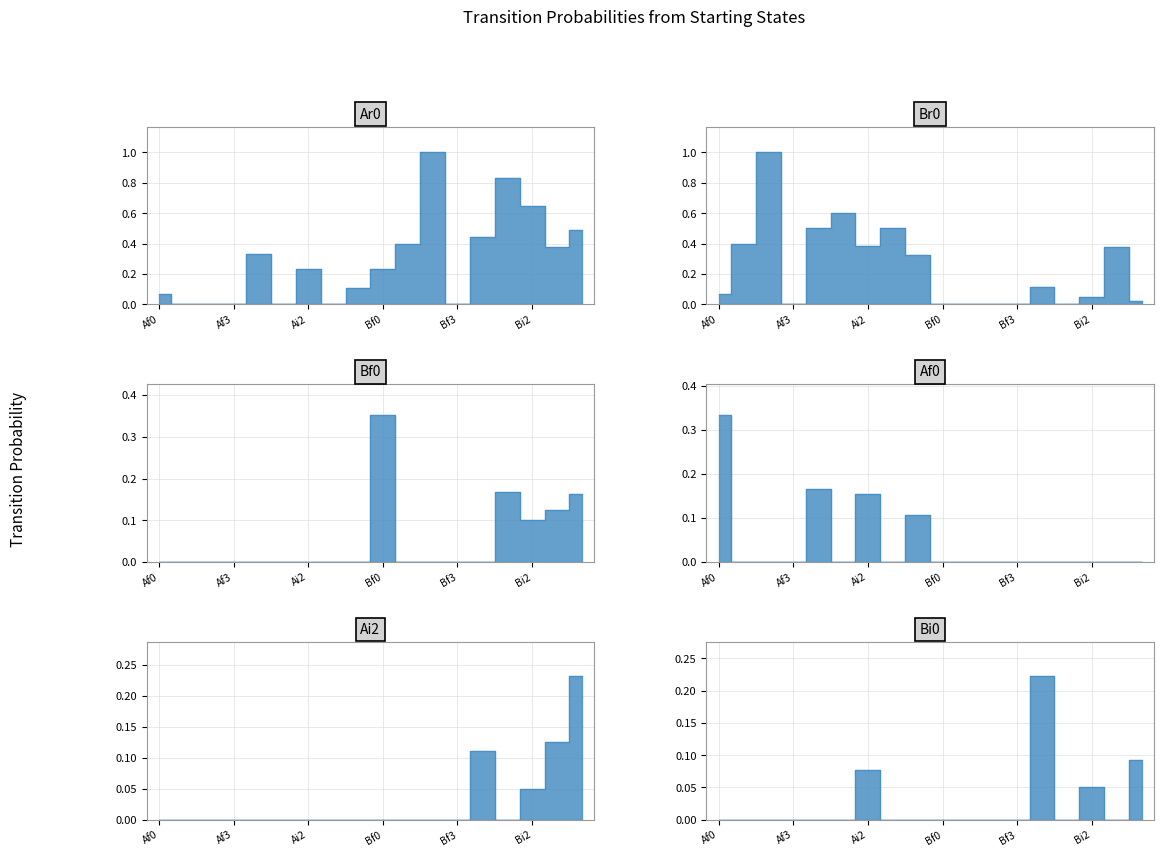

Between Ai1 and Ai3, which series saw the biggest shift?

Br0